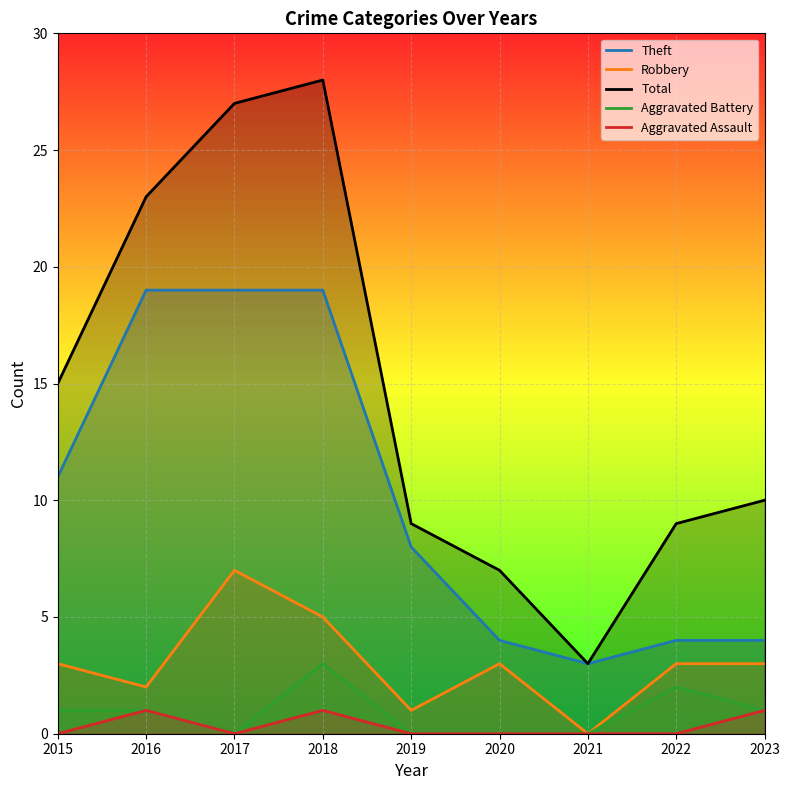

Which series has the widest spread of values?

Total